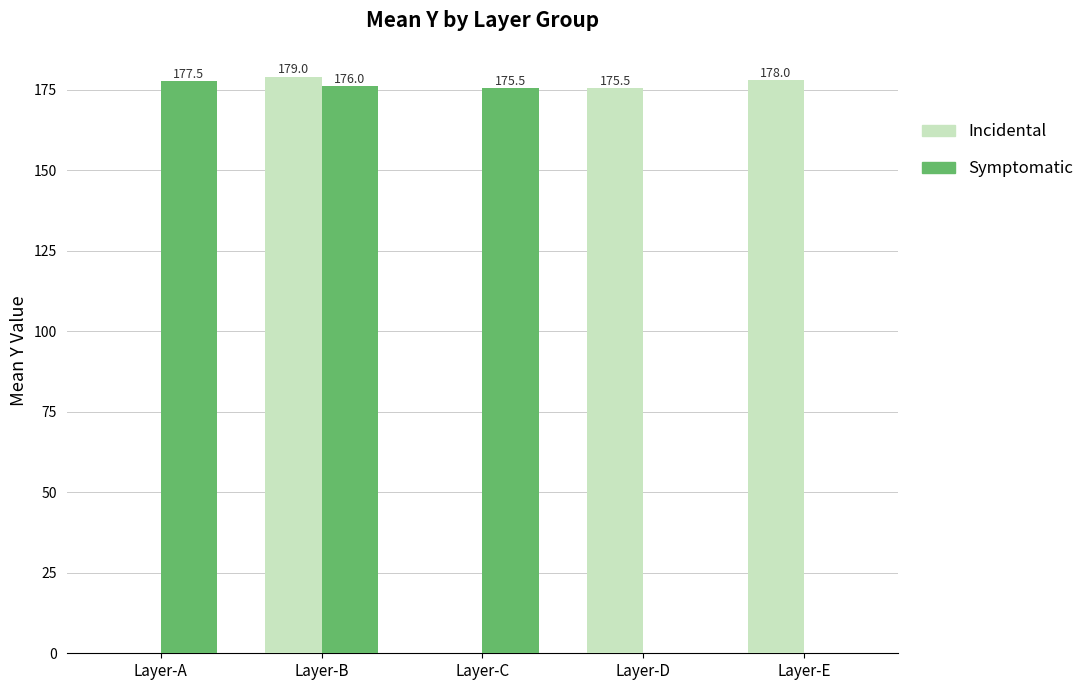

Reading left to right, list all the values displayed in this chart.

Incidental: 0.0	179.0	0.0	175.5	178.0
Symptomatic: 177.5	176.0	175.5	0.0	0.0